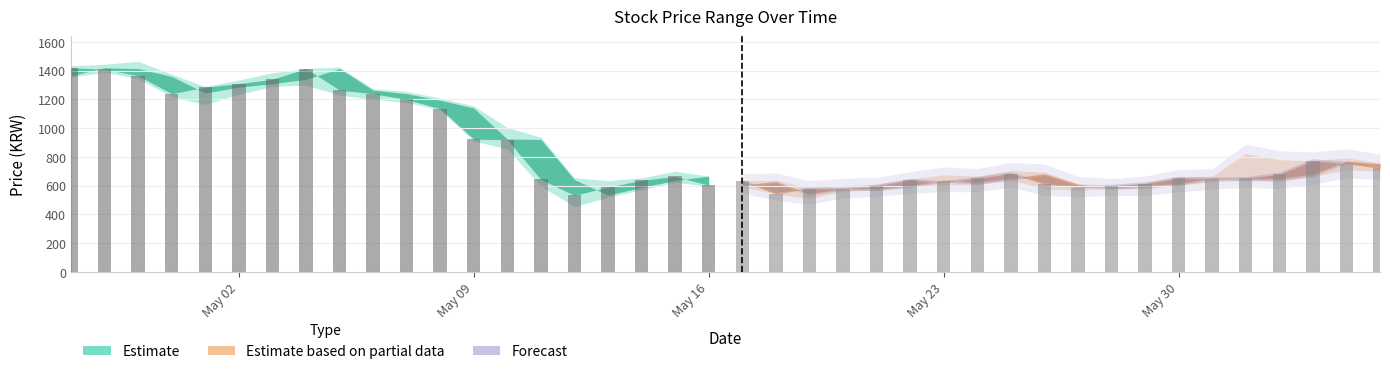

Where is open nearest to the value 977?

2022-05-10